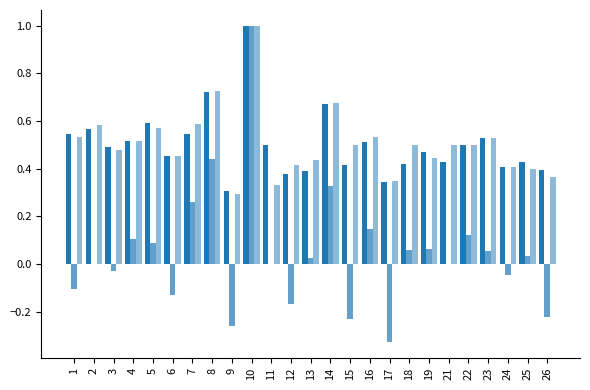

Does the chart contain stacked bars?

No